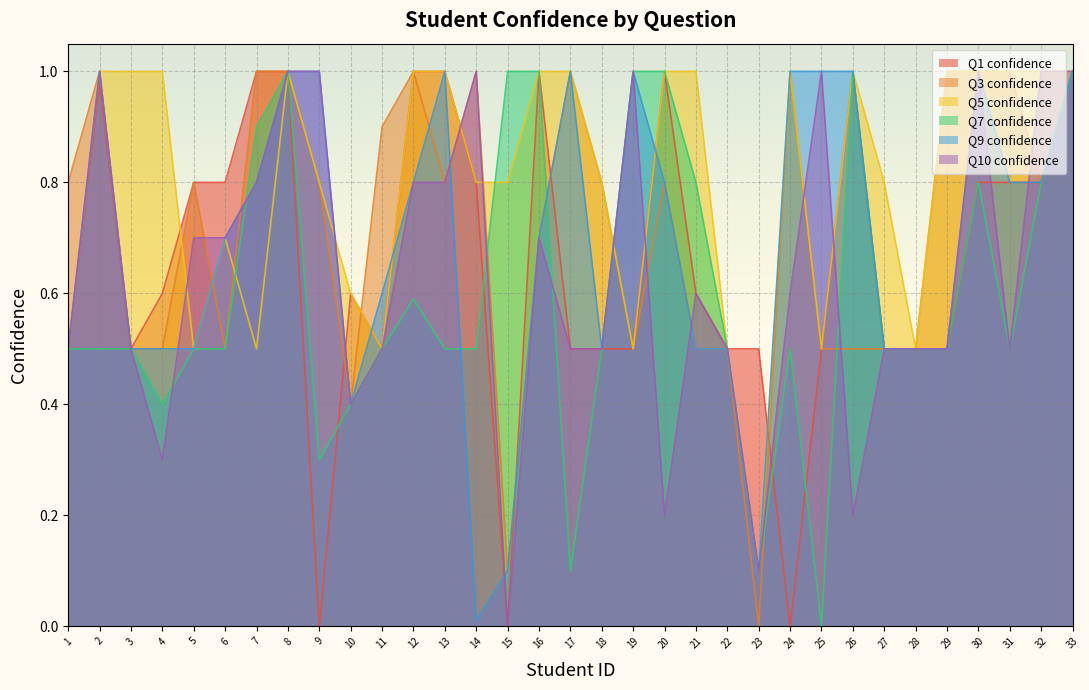

Count the number of data series in this chart.

6